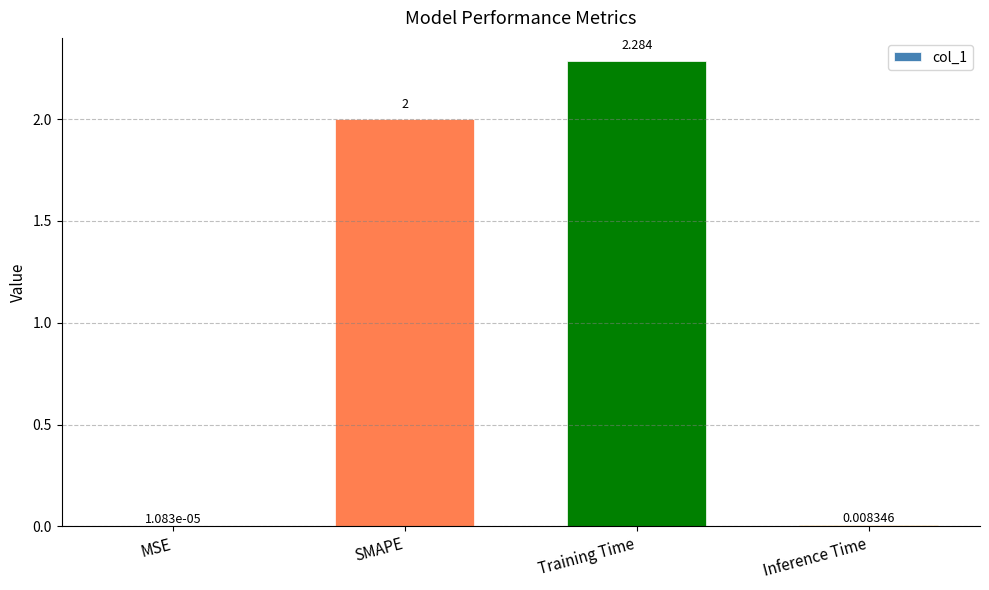

Which has a higher value, Training Time or MSE?

Training Time